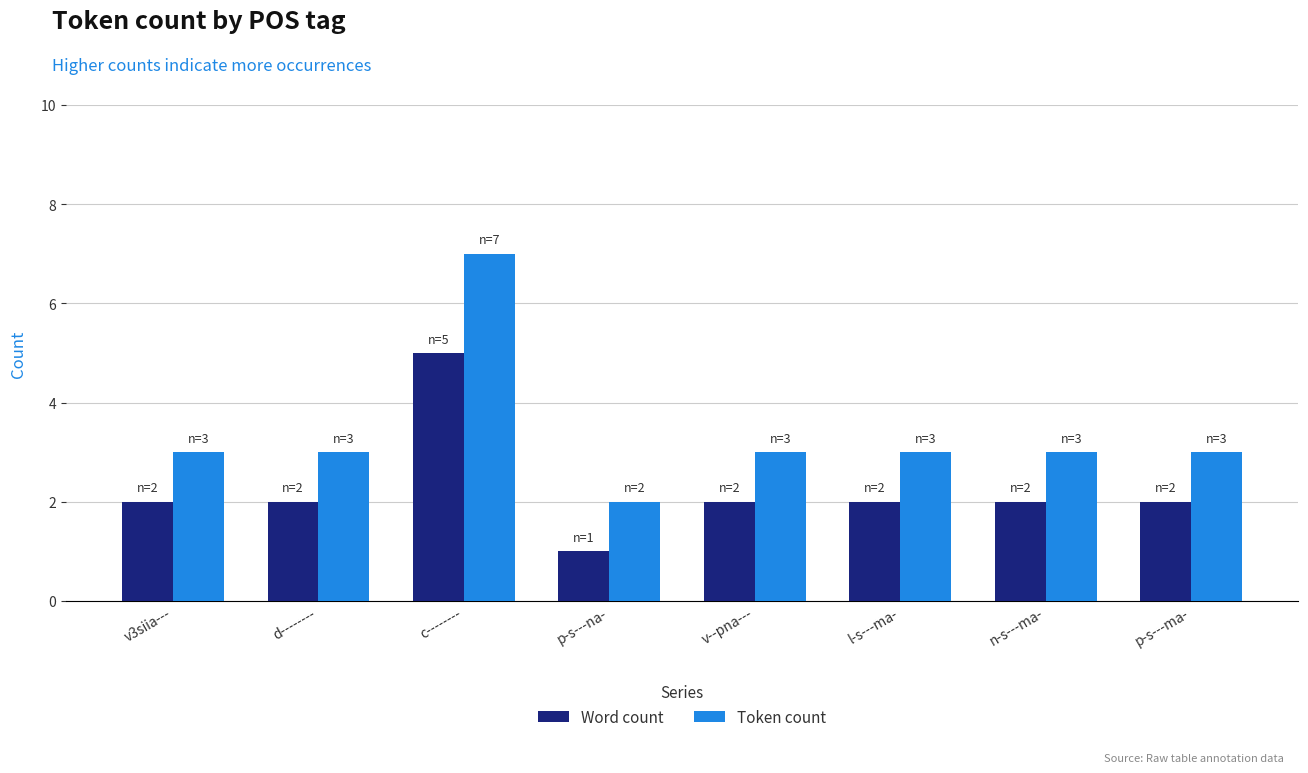

At which label does Word count reach its peak?

c--------